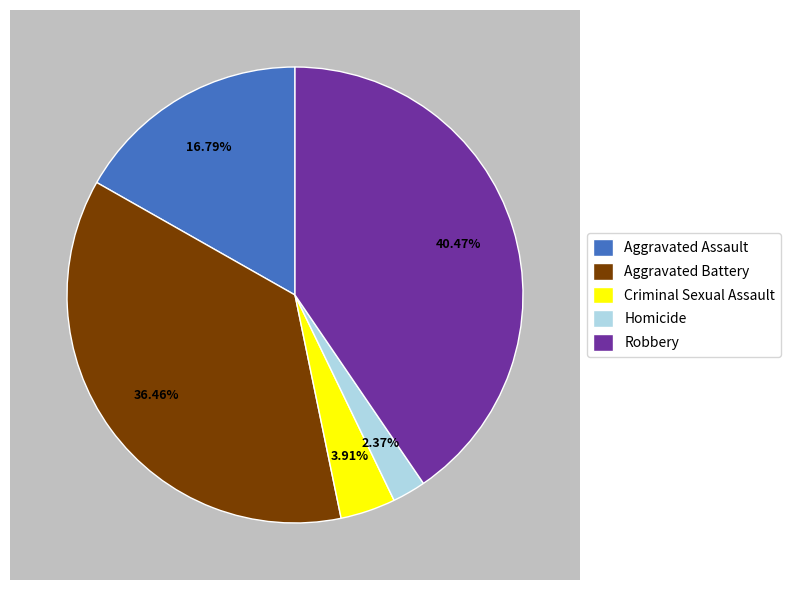

The Robbery slice represents 49% of the pie. True or false?

False